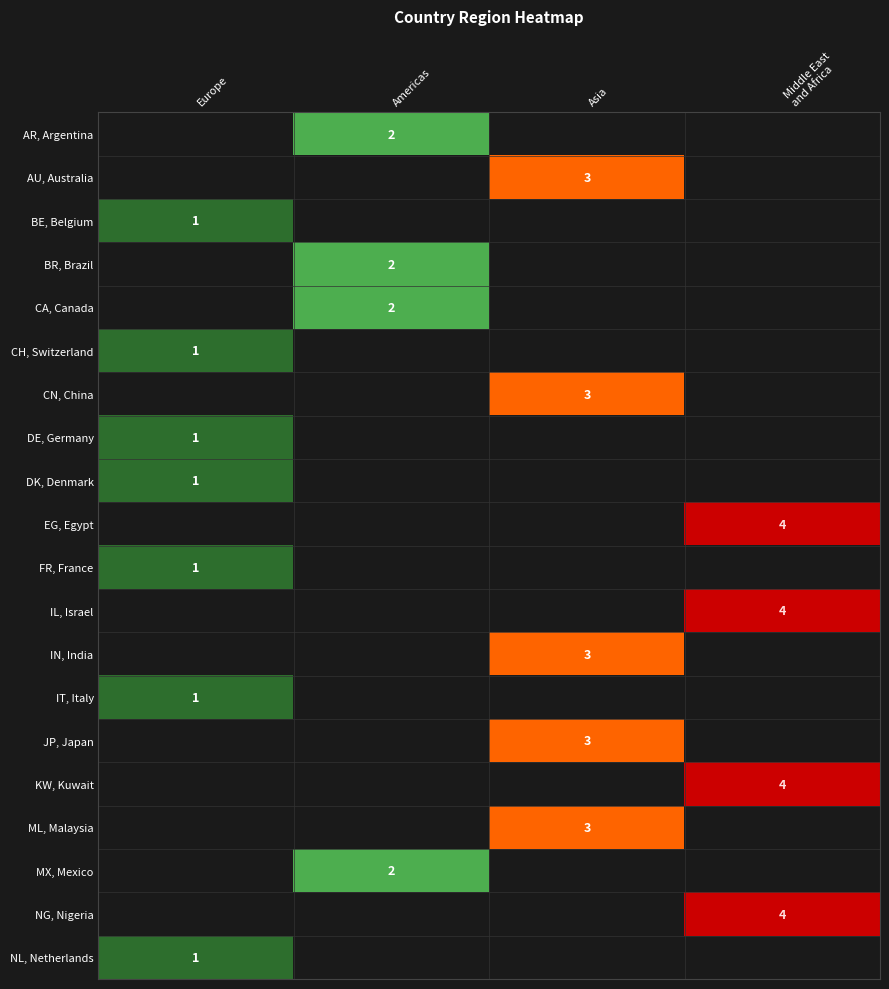

True or false: MX, Mexico has a value of 2 at Americas.

True